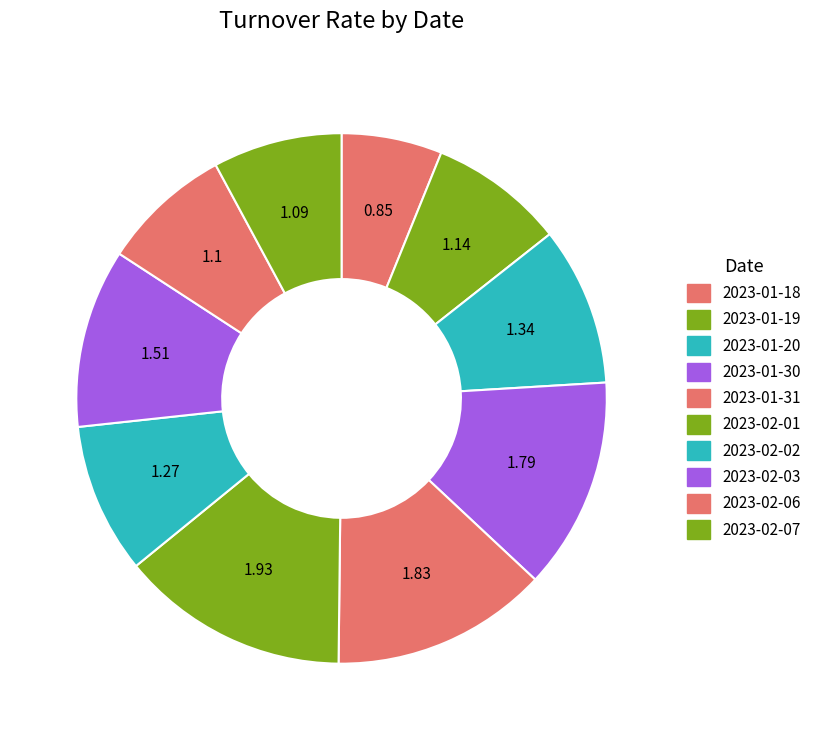

To the nearest percent, what percentage of the pie is 2023-01-30?

13%